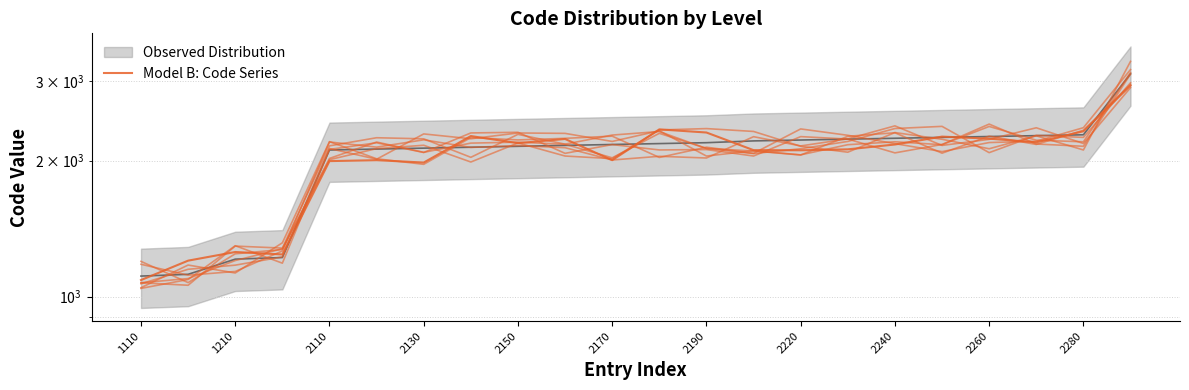

What position from the right is 2220?

8